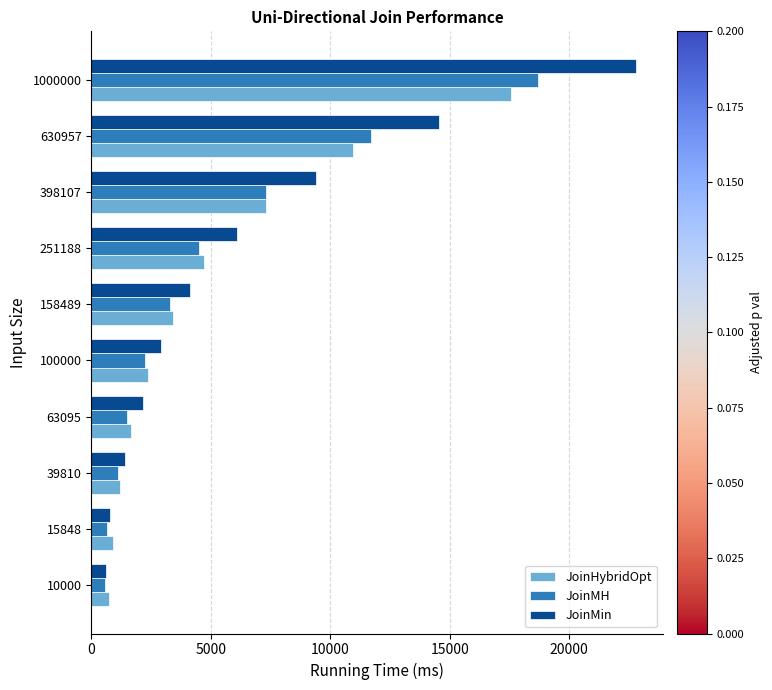

Rank the series by their maximum value, from lowest to highest.

JoinHybridOpt, JoinMH, JoinMin